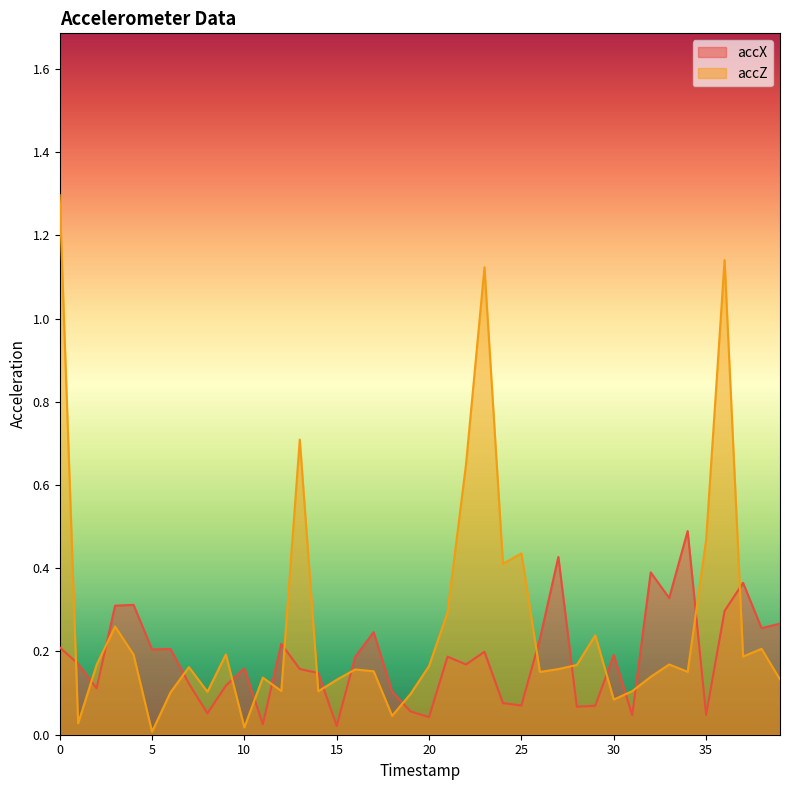

Which series has the widest spread of values?

accZ